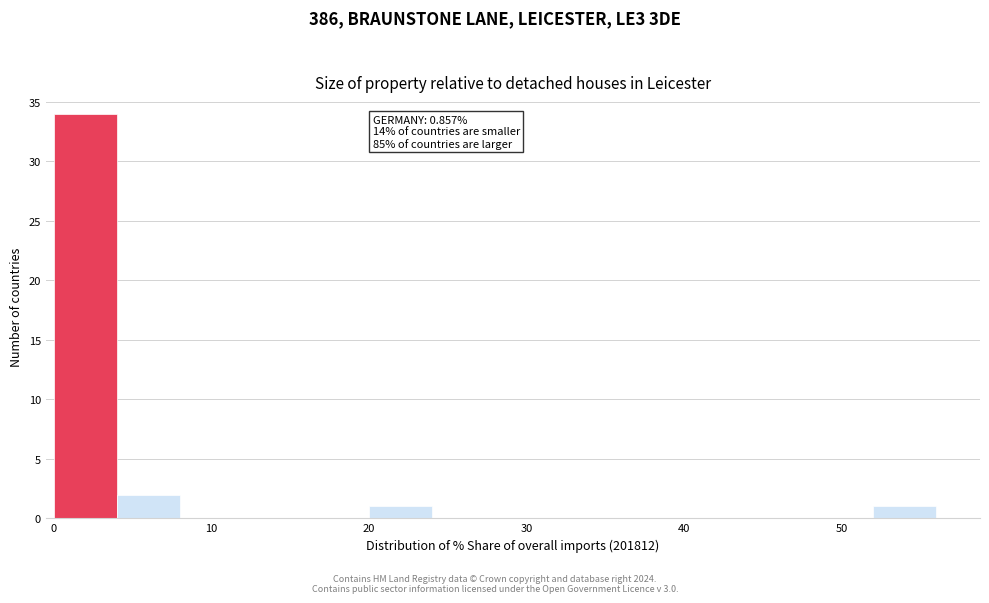

Over which range of the x-axis is the bar tallest?

0 to 4